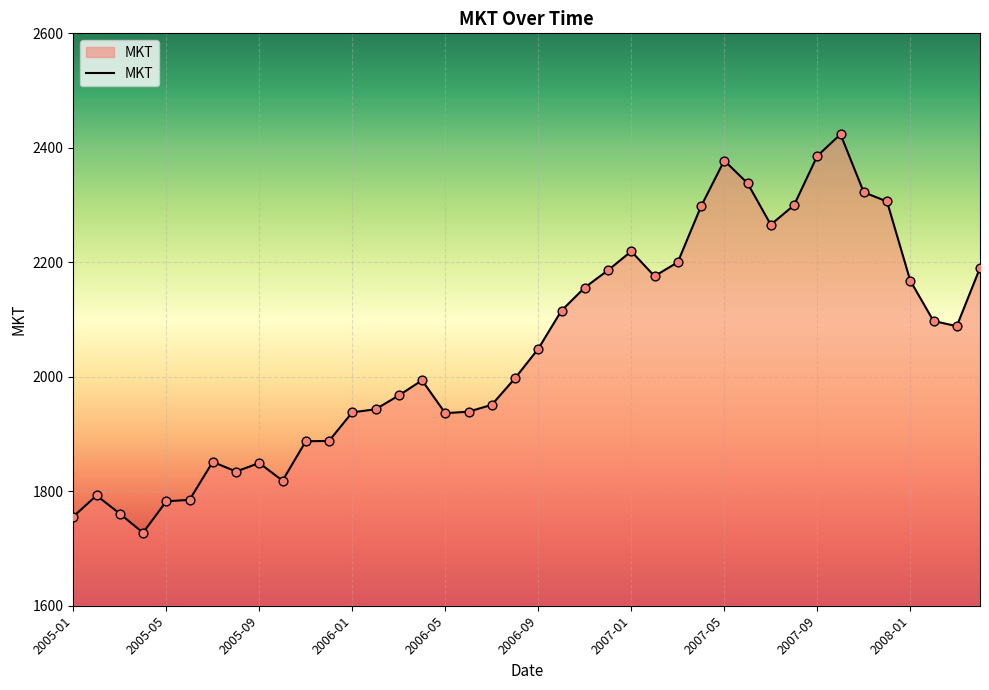

What is the greatest value displayed?

2423.7